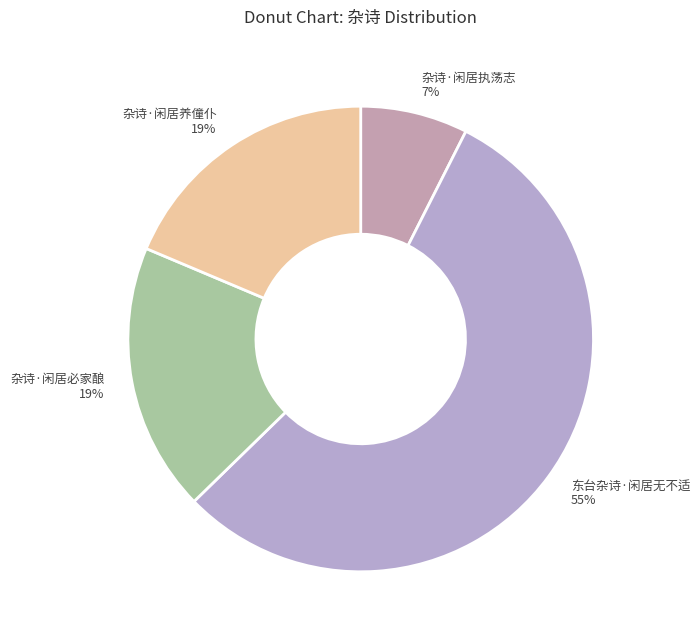

Between 杂诗·闲居必家酿 and 杂诗·闲居执荡志, which is larger?

杂诗·闲居必家酿